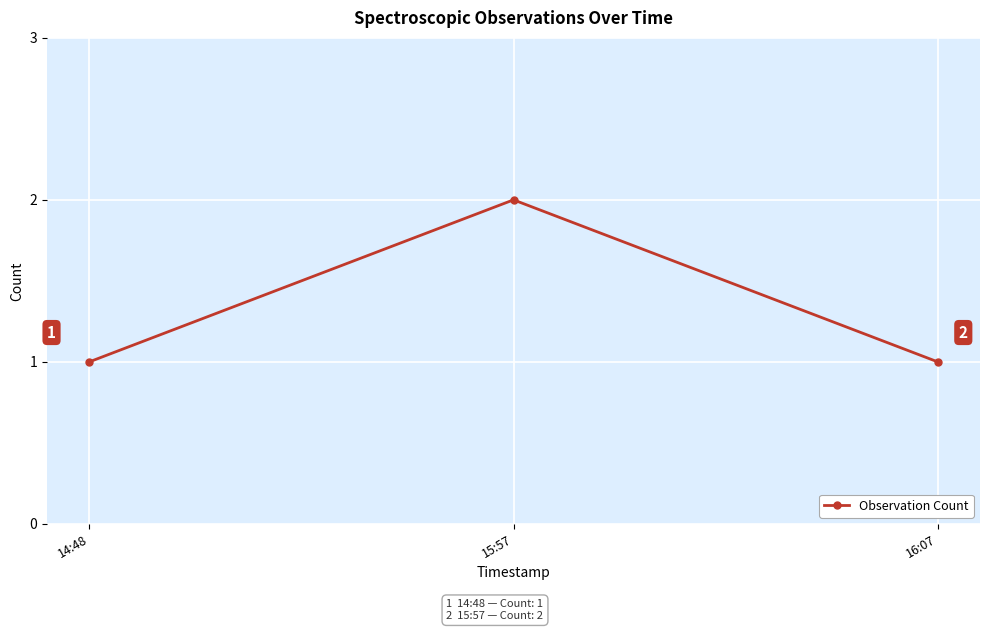

What is the maximum value shown in the chart?

2